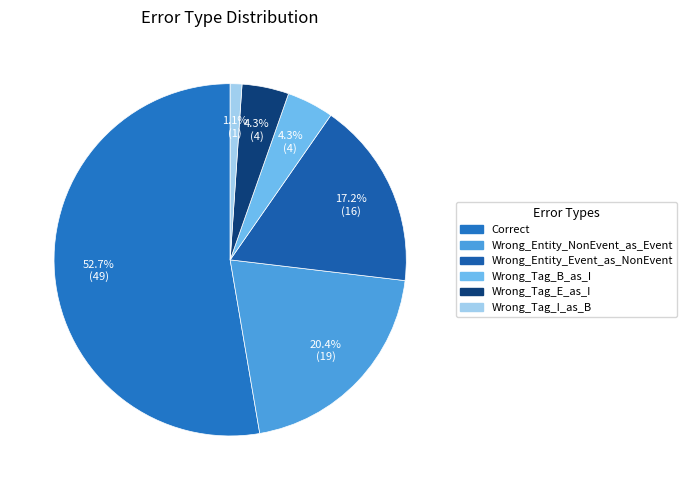

To the nearest percent, what percentage of the pie is Wrong_Entity_NonEvent_as_Event?

20%